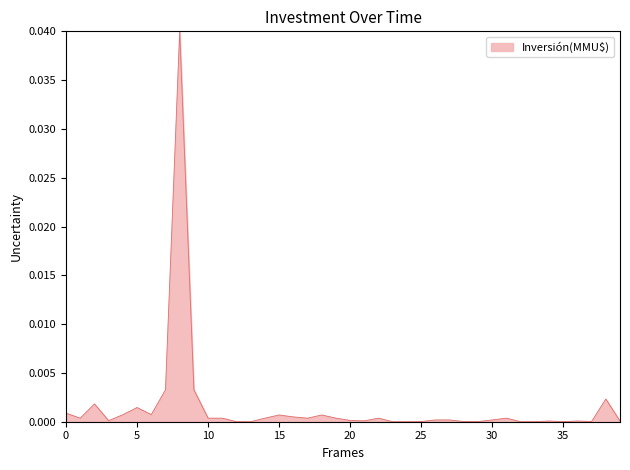

Does the chart display data point markers on the line(s)?

No